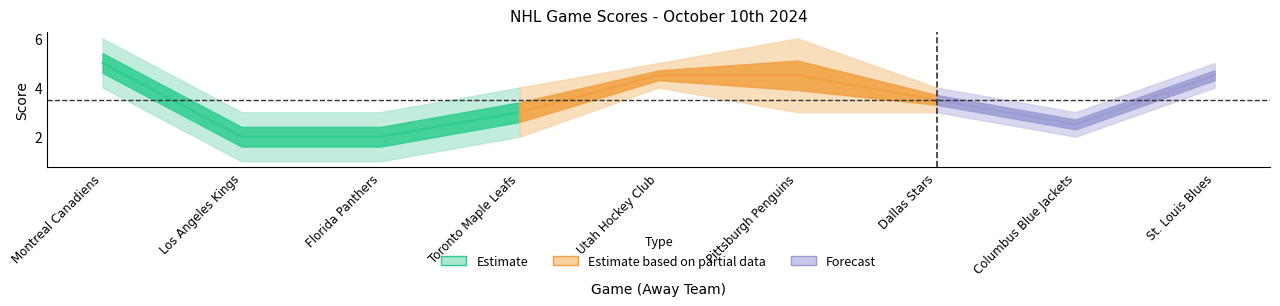

True or false: Home Score has a value of 3 at Pittsburgh Penguins.

True